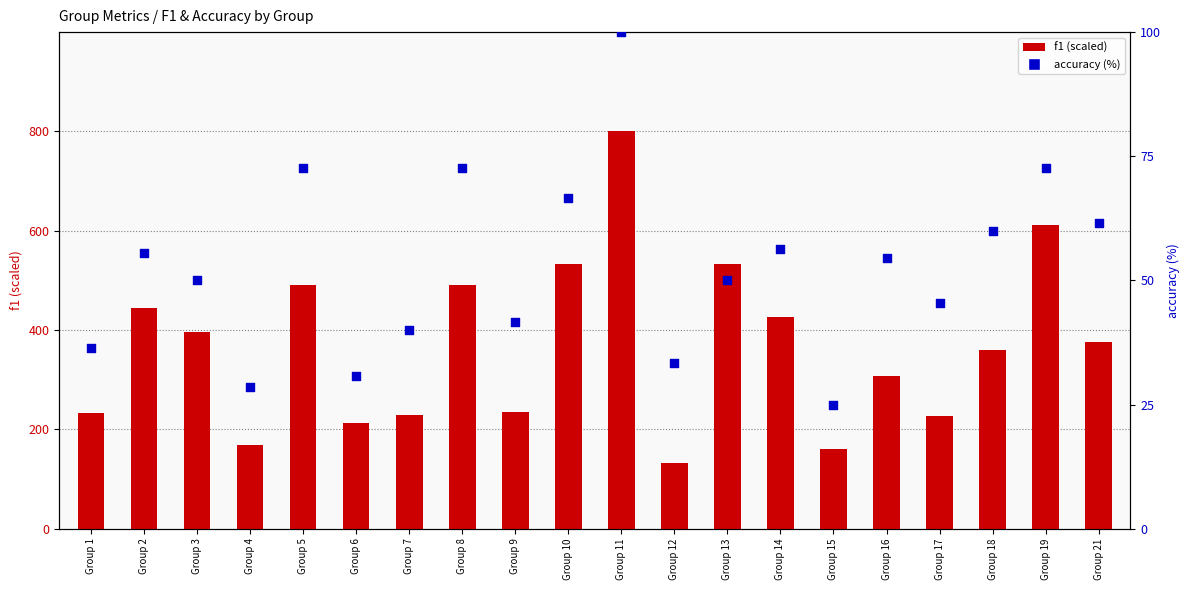

Which series has the largest Y range (max minus min)?

f1 (scaled)